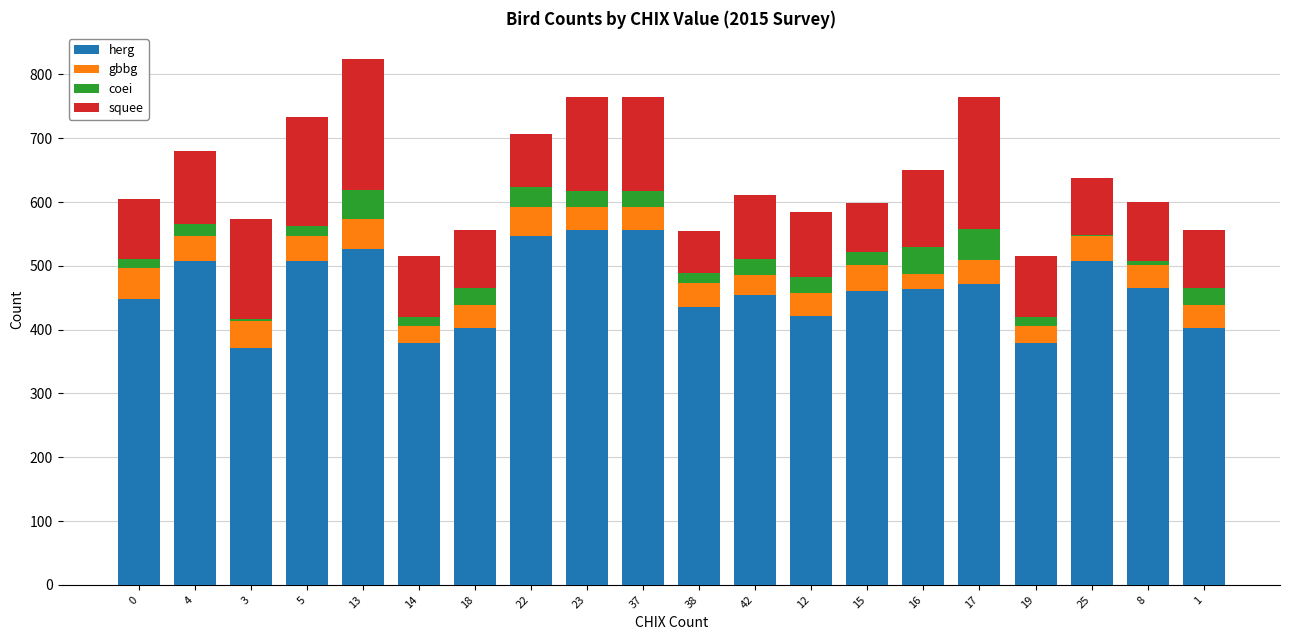

What is the highest value of the herg series?

556